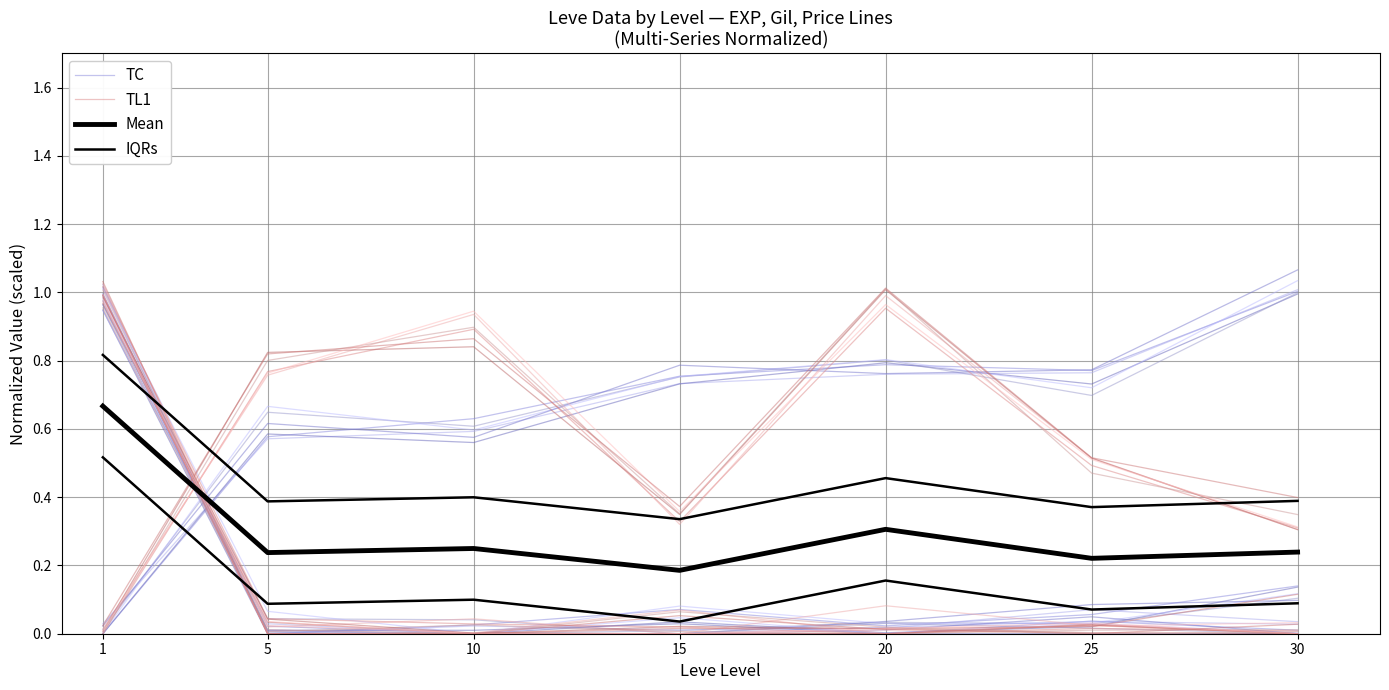

What is the sum of the TC values at 5 and 15?

0.1